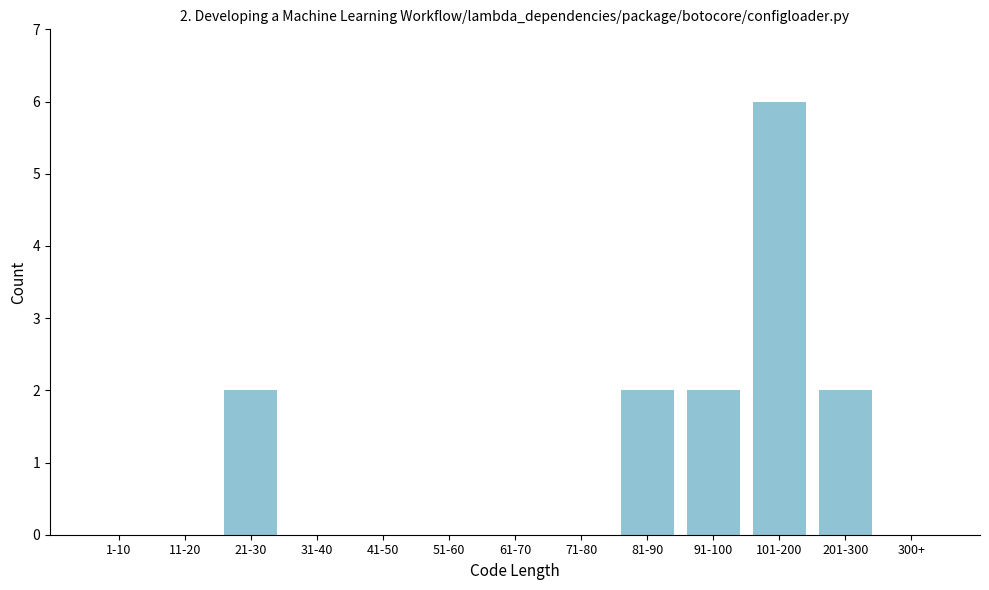

Reading left to right, list all the values displayed in this chart.

1-10=0	11-20=0	21-30=2	31-40=0	41-50=0	51-60=0	61-70=0	71-80=0	81-90=2	91-100=2	101-200=6	201-300=2	300+=0